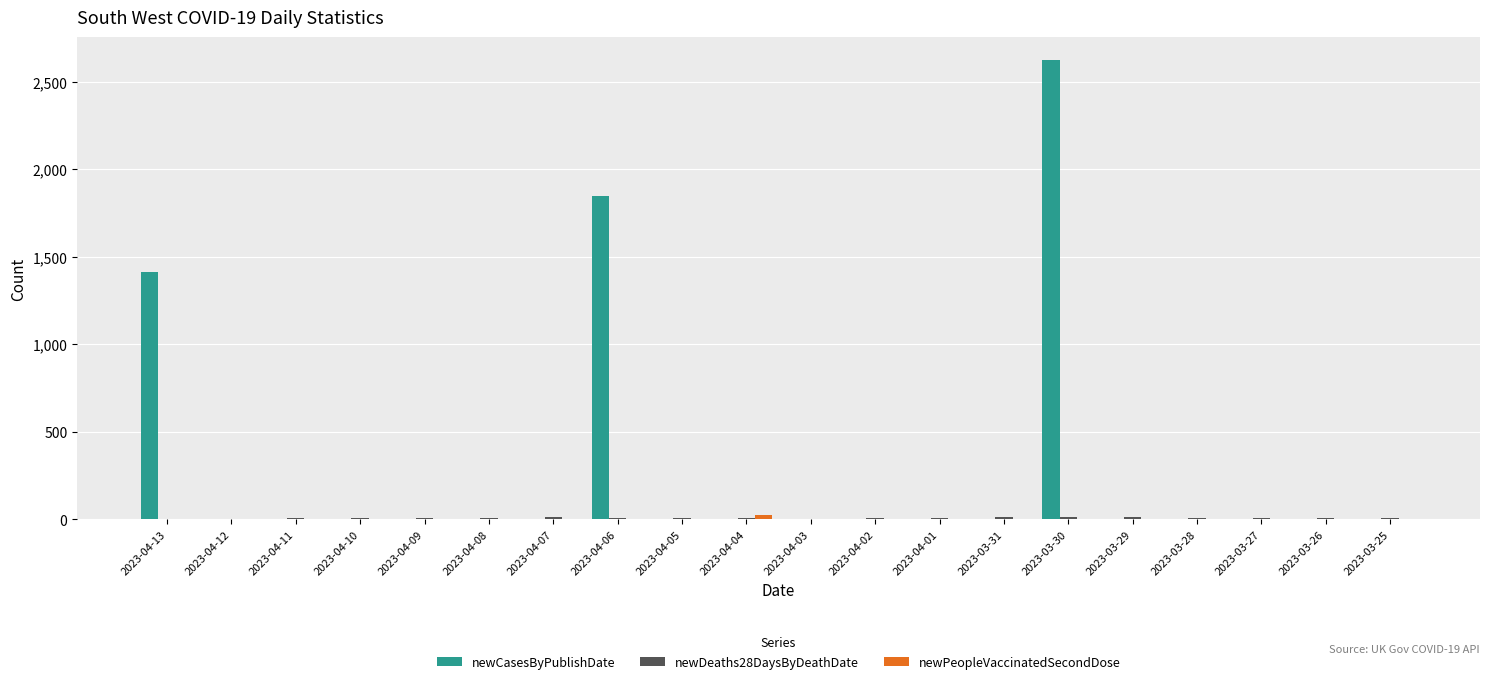

At which category does the chart reach its peak across all series?

2023-03-30